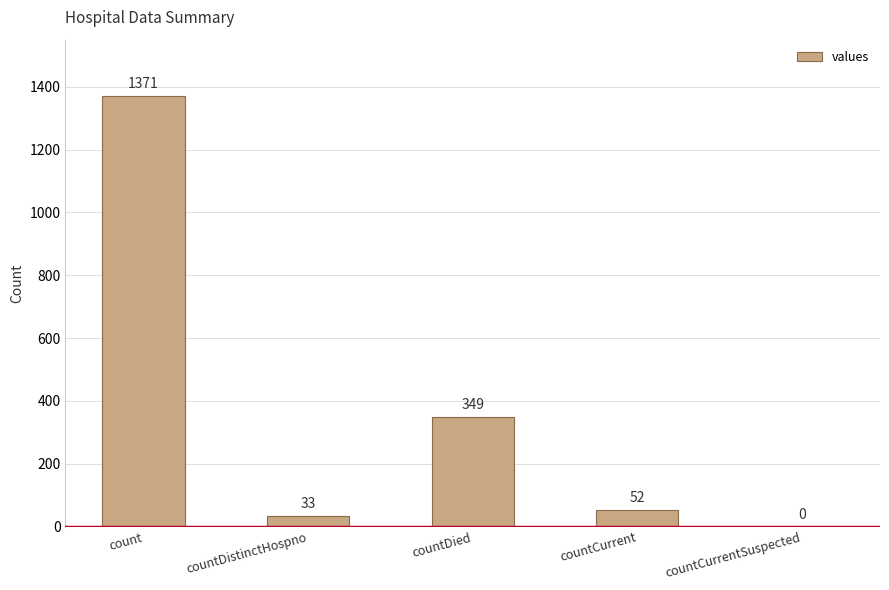

What is the ratio of the value at countCurrent to the value at countDistinctHospno?

1.6